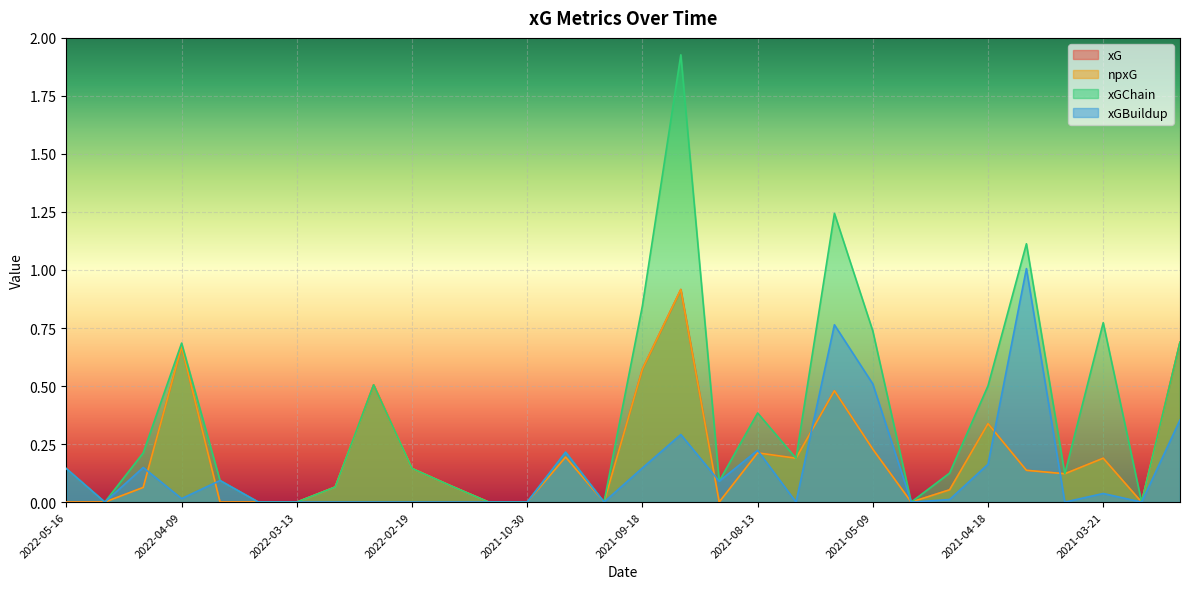

Reading left to right, extract all data points from this chart.

xG: 2022-05-16=0.0	2022-05-08=0.0	2022-04-16=0.1	2022-04-09=0.7	2022-03-19=0.0	2022-03-16=0.0	2022-03-13=0.0	2022-03-06=0.1	2022-02-24=0.5	2022-02-19=0.1	2021-12-26=0.1	2021-12-11=0.0	2021-10-30=0.0	2021-10-18=0.2	2021-10-02=0.0	2021-09-18=0.6	2021-09-11=0.9	2021-08-22=0.0	2021-08-13=0.2	2021-05-23=0.2	2021-05-19=0.5	2021-05-09=0.2	2021-05-02=0.0	2021-04-23=0.1	2021-04-18=0.3	2021-04-11=0.1	2021-04-03=0.1	2021-03-21=0.2	2021-03-14=0.0	2021-03-06=0.7
npxG: 2022-05-16=0.0	2022-05-08=0.0	2022-04-16=0.1	2022-04-09=0.7	2022-03-19=0.0	2022-03-16=0.0	2022-03-13=0.0	2022-03-06=0.1	2022-02-24=0.5	2022-02-19=0.1	2021-12-26=0.1	2021-12-11=0.0	2021-10-30=0.0	2021-10-18=0.2	2021-10-02=0.0	2021-09-18=0.6	2021-09-11=0.9	2021-08-22=0.0	2021-08-13=0.2	2021-05-23=0.2	2021-05-19=0.5	2021-05-09=0.2	2021-05-02=0.0	2021-04-23=0.1	2021-04-18=0.3	2021-04-11=0.1	2021-04-03=0.1	2021-03-21=0.2	2021-03-14=0.0	2021-03-06=0.7
xGChain: 2022-05-16=0.1	2022-05-08=0.0	2022-04-16=0.2	2022-04-09=0.7	2022-03-19=0.1	2022-03-16=0.0	2022-03-13=0.0	2022-03-06=0.1	2022-02-24=0.5	2022-02-19=0.1	2021-12-26=0.1	2021-12-11=0.0	2021-10-30=0.0	2021-10-18=0.2	2021-10-02=0.0	2021-09-18=0.8	2021-09-11=1.9	2021-08-22=0.1	2021-08-13=0.4	2021-05-23=0.2	2021-05-19=1.2	2021-05-09=0.7	2021-05-02=0.0	2021-04-23=0.1	2021-04-18=0.5	2021-04-11=1.1	2021-04-03=0.1	2021-03-21=0.8	2021-03-14=0.0	2021-03-06=0.7
xGBuildup: 2022-05-16=0.1	2022-05-08=0.0	2022-04-16=0.1	2022-04-09=0.0	2022-03-19=0.1	2022-03-16=0.0	2022-03-13=0.0	2022-03-06=0.0	2022-02-24=0.0	2022-02-19=0.0	2021-12-26=0.0	2021-12-11=0.0	2021-10-30=0.0	2021-10-18=0.2	2021-10-02=0.0	2021-09-18=0.1	2021-09-11=0.3	2021-08-22=0.1	2021-08-13=0.2	2021-05-23=0.0	2021-05-19=0.8	2021-05-09=0.5	2021-05-02=0.0	2021-04-23=0.0	2021-04-18=0.2	2021-04-11=1.0	2021-04-03=0.0	2021-03-21=0.0	2021-03-14=0.0	2021-03-06=0.4